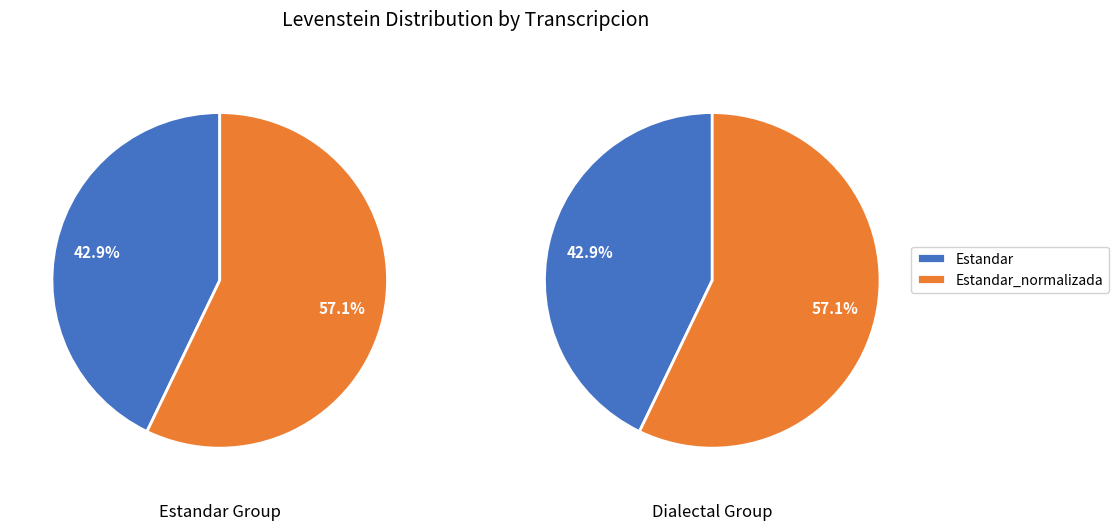

Is it true that Estandar is 32% of the pie?

False